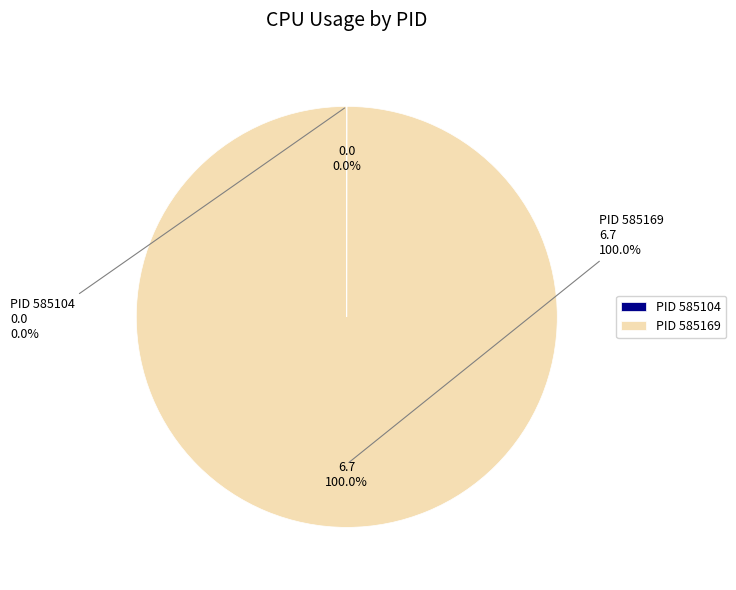

How many segments does this pie chart have?

2